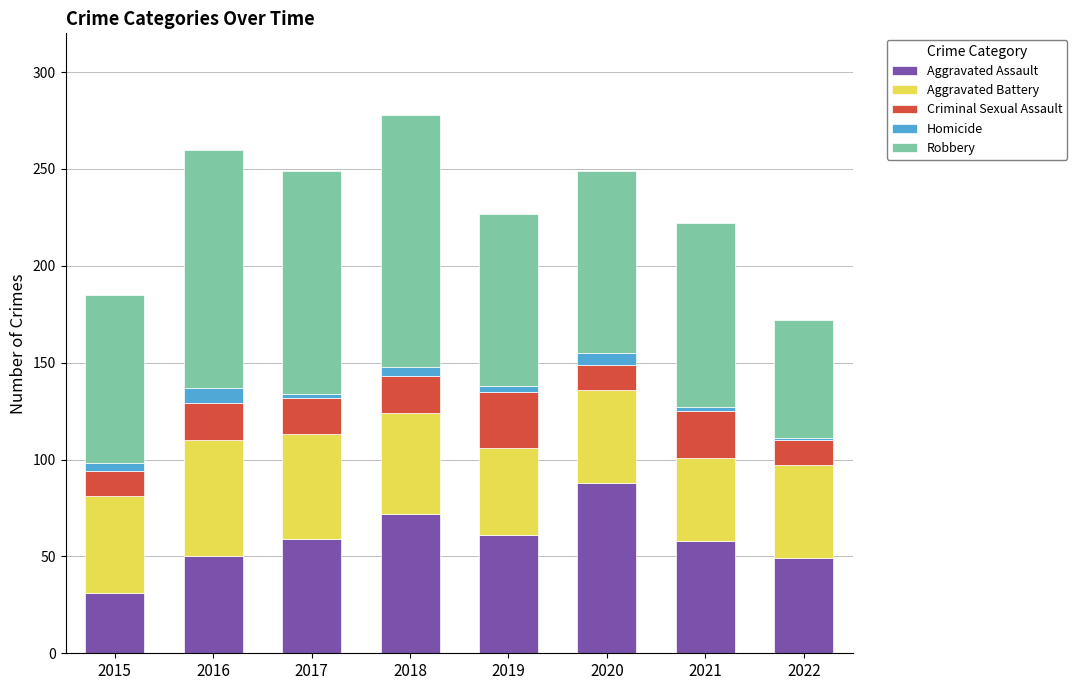

The value of Aggravated Assault at 2016 is 50. True or false?

True